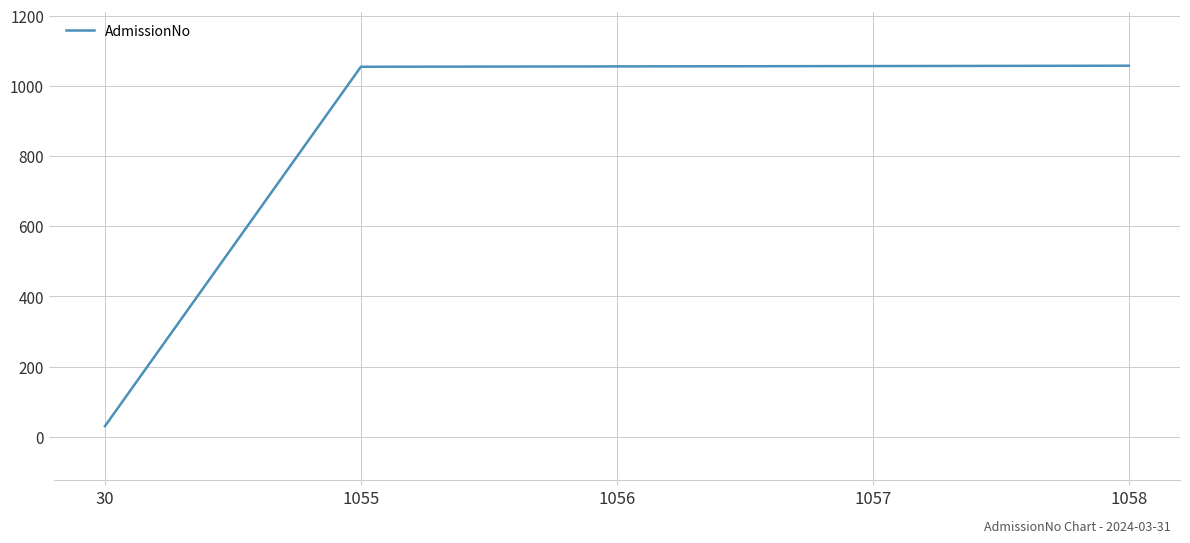

What is the difference between the maximum and minimum values?

1028